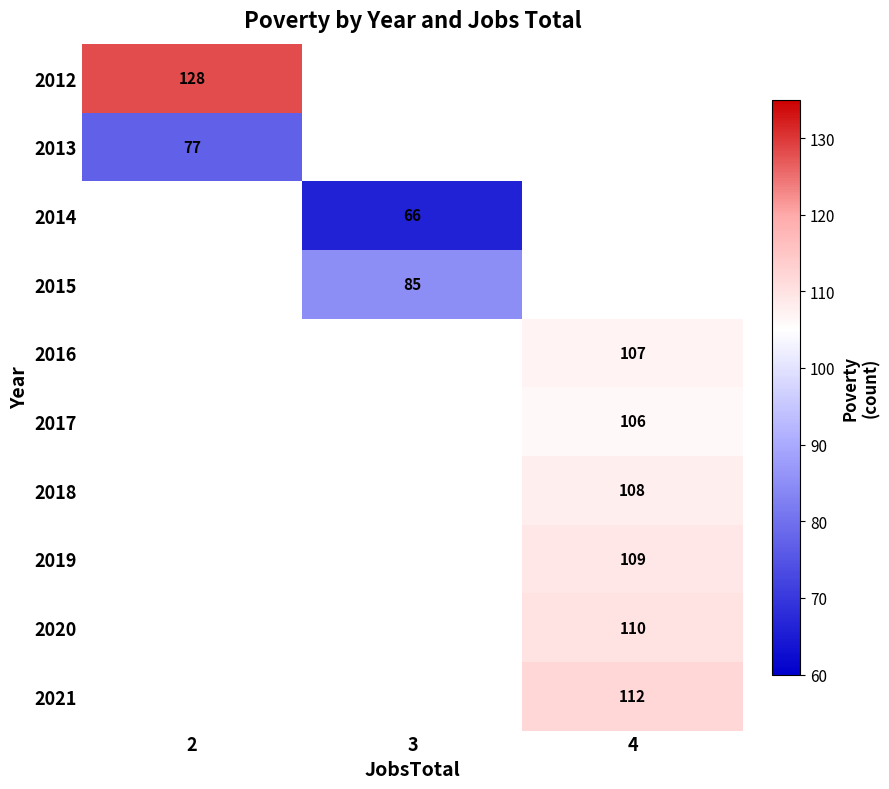

True or false: 2012 has a value of 87.4 at 2.

False